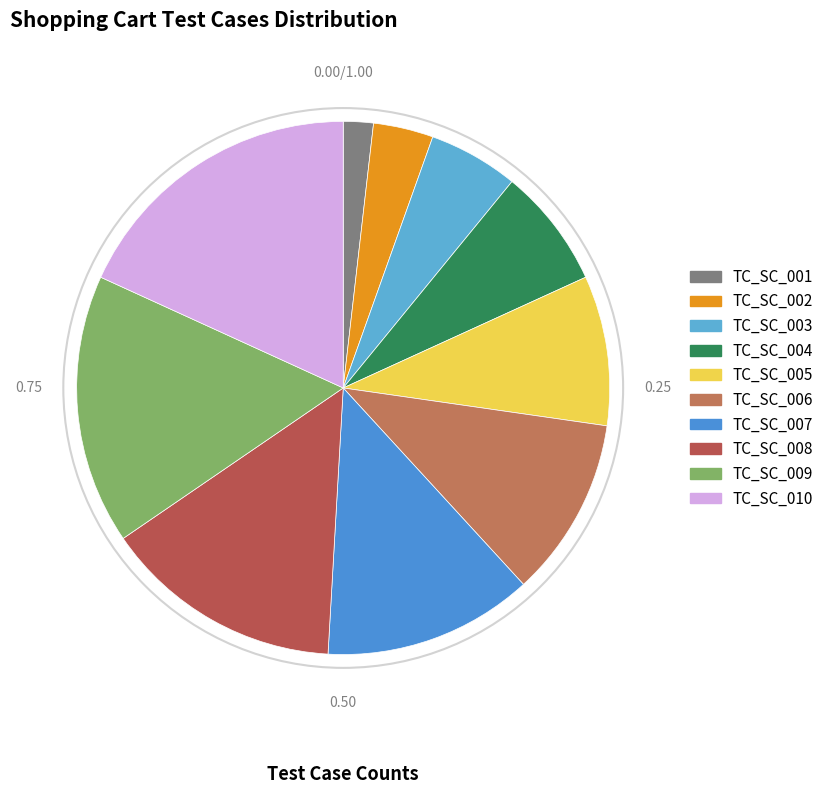

To the nearest percent, what is the average slice percentage?

10%